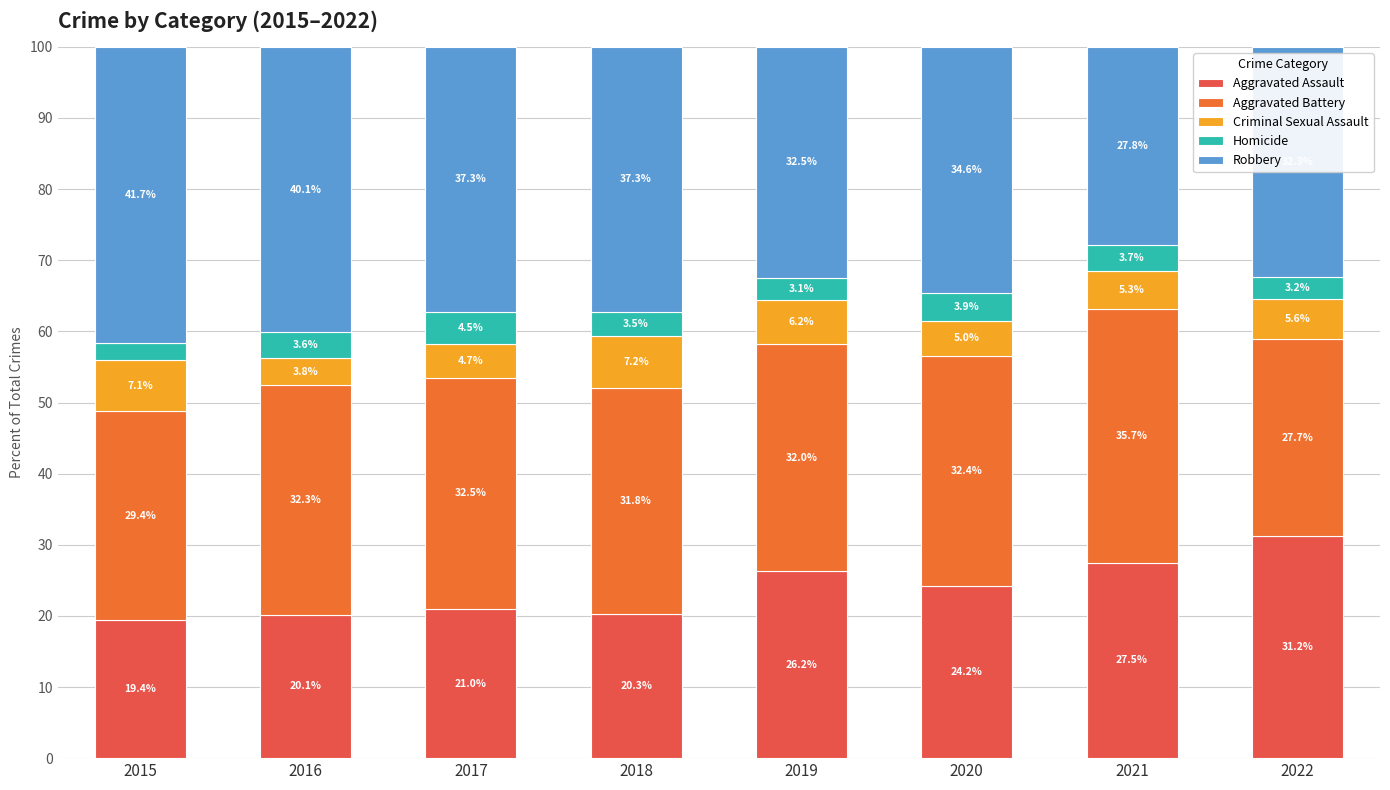

How many series are shown in this chart?

5